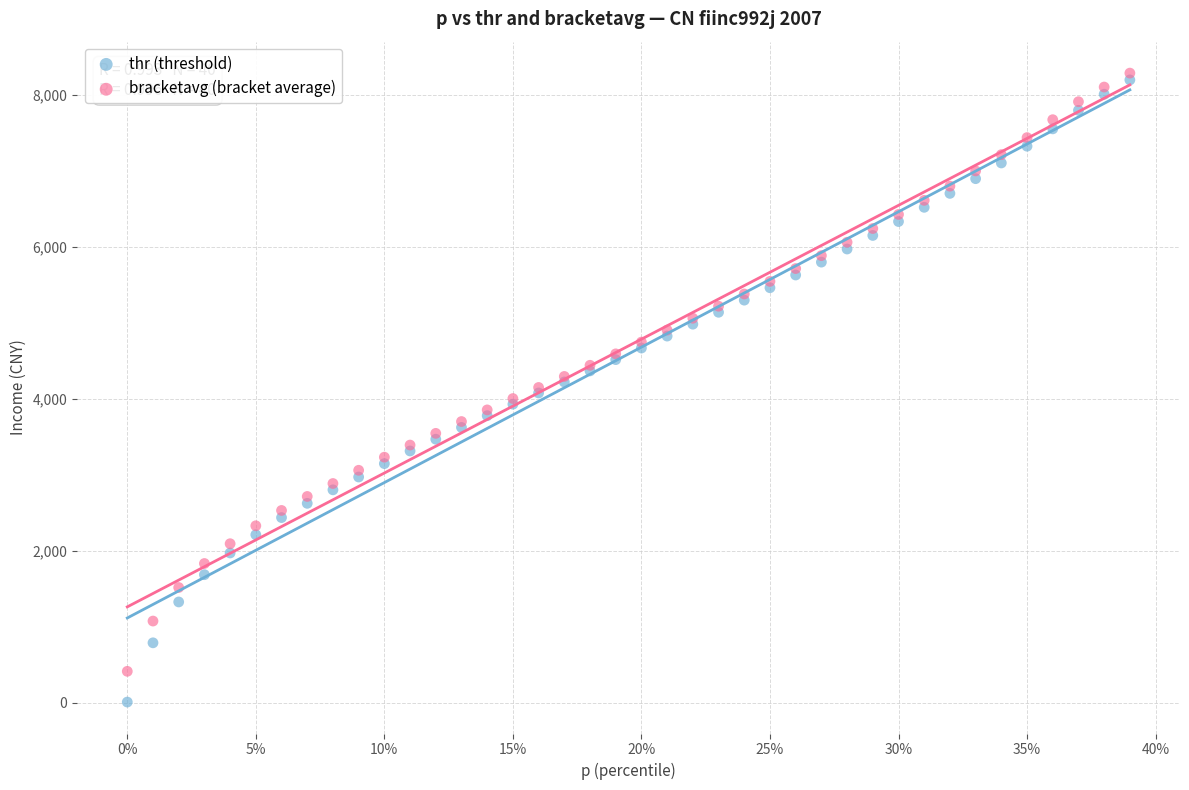

What are all the series names shown in the legend?

thr (threshold), bracketavg (bracket average)